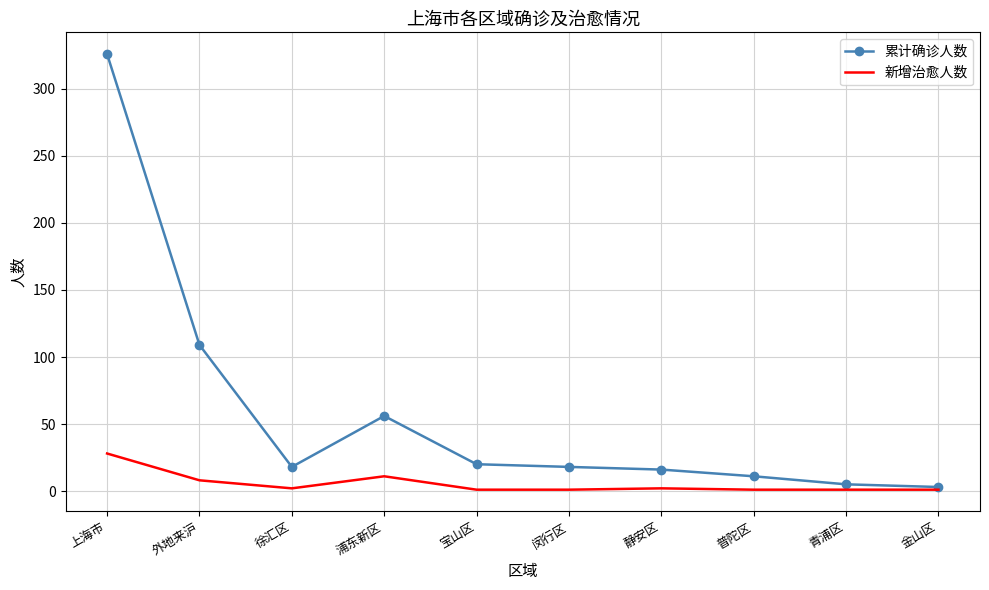

What is the spread (max minus min) of values at 徐汇区?

16